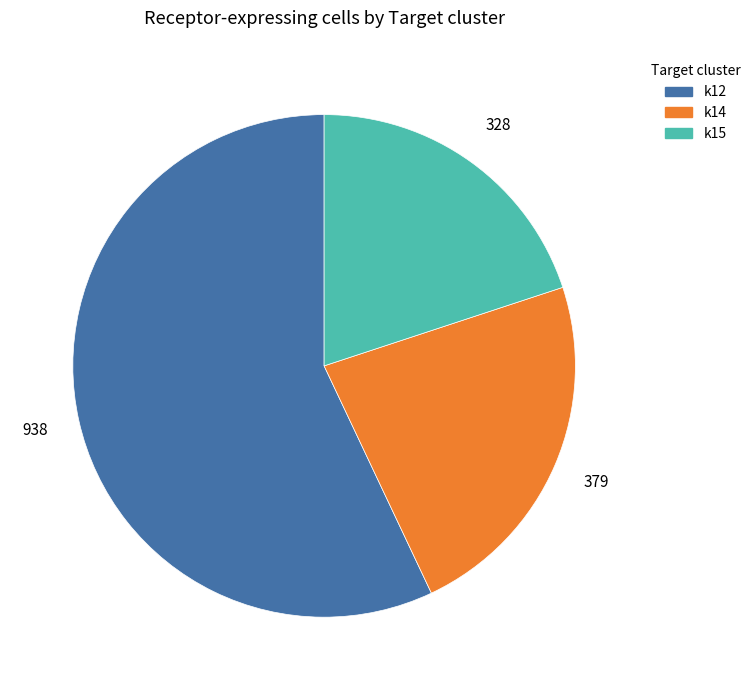

Which has a higher value, k14 or k15?

k14